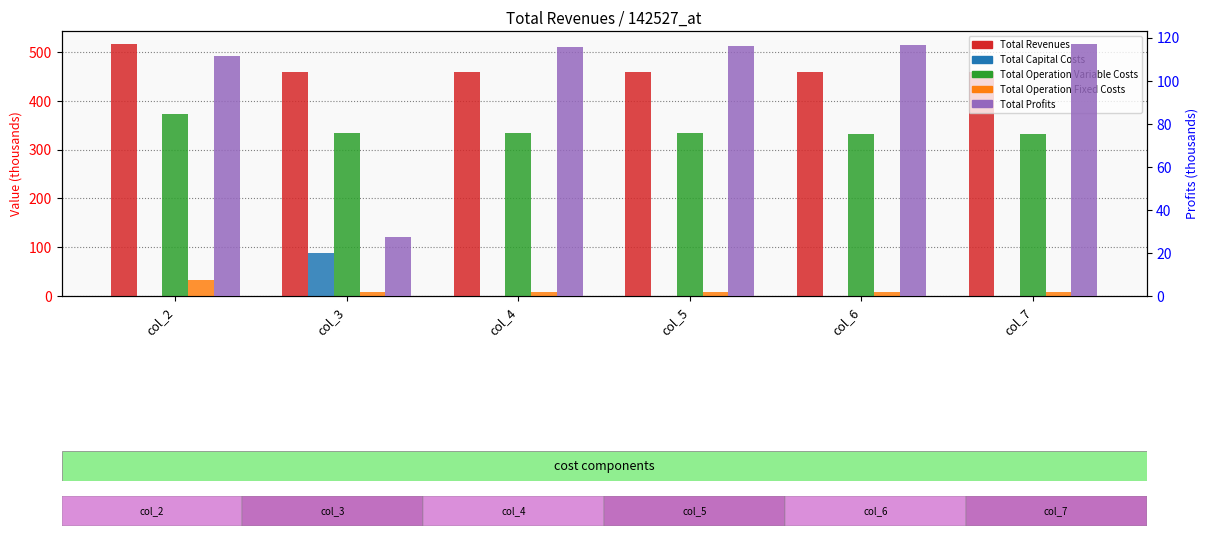

Between col_5 and col_6, which is larger?

col_5